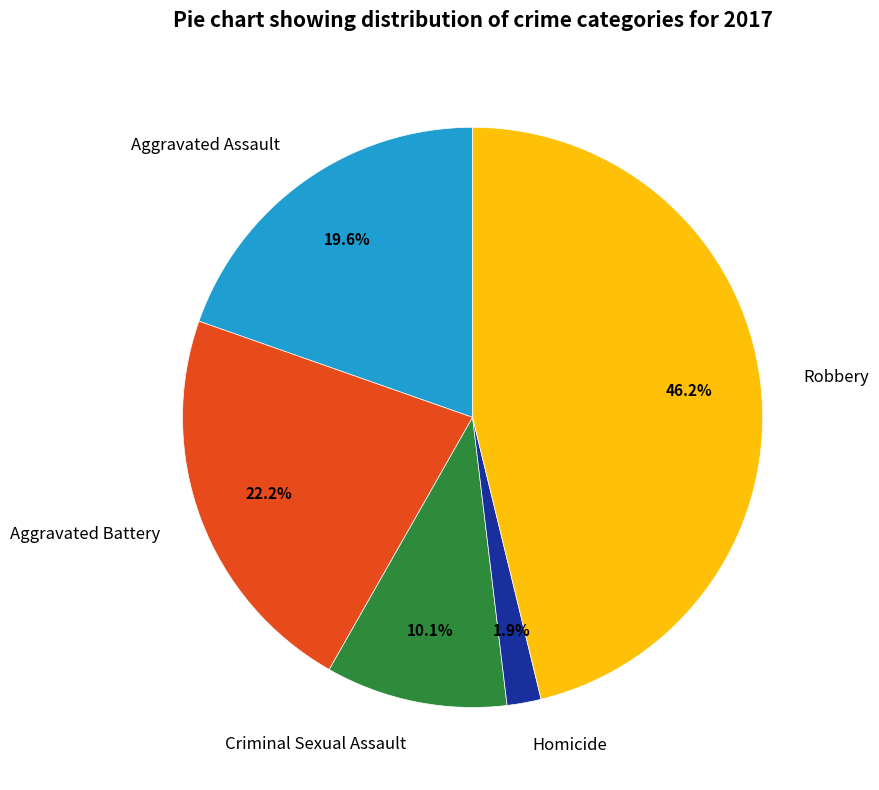

Does any single category account for the majority?

No